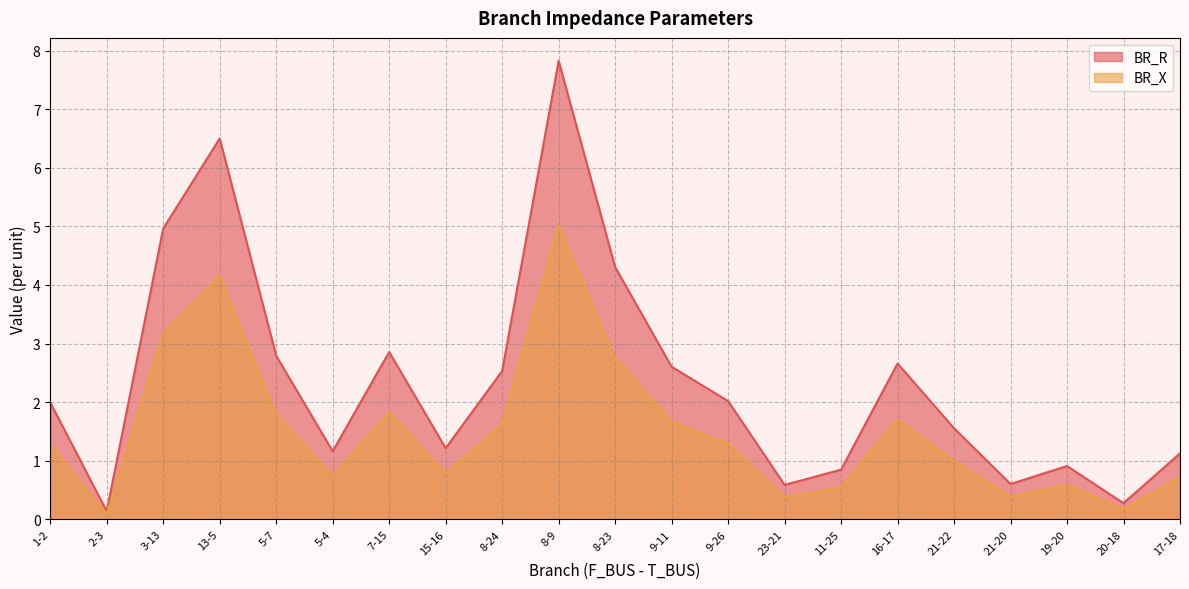

What is the highest value of the BR_R series?

7.8